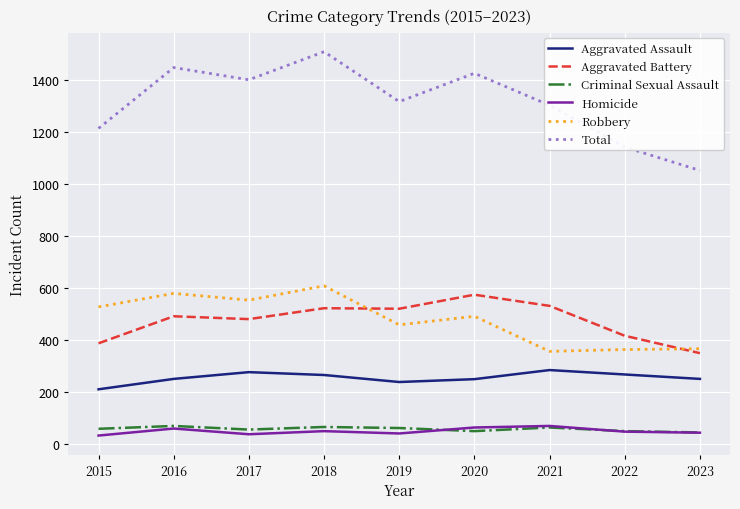

The Criminal Sexual Assault series shows 44 at 2023. True or false?

True